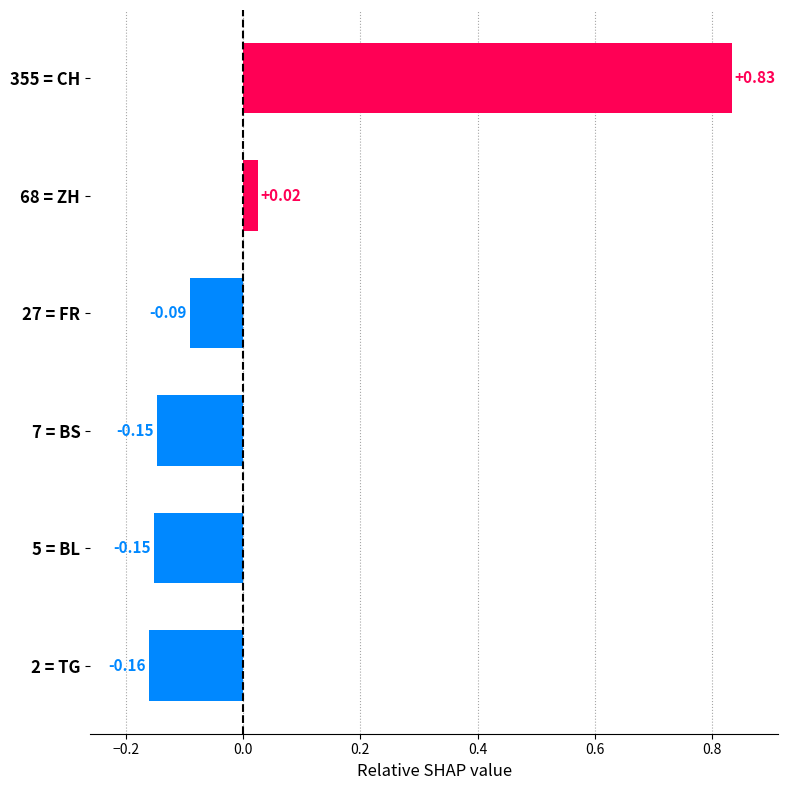

What is the sum of all values?

0.3